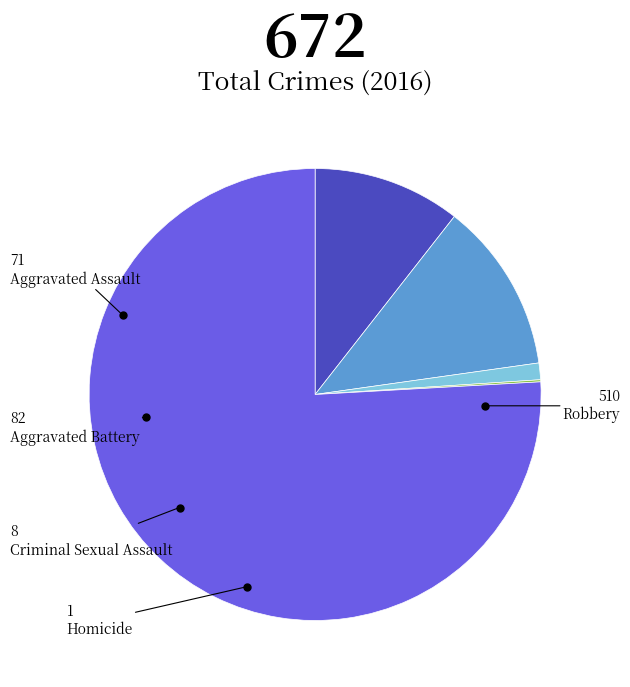

Is there any slice that represents more than half of the pie?

Yes